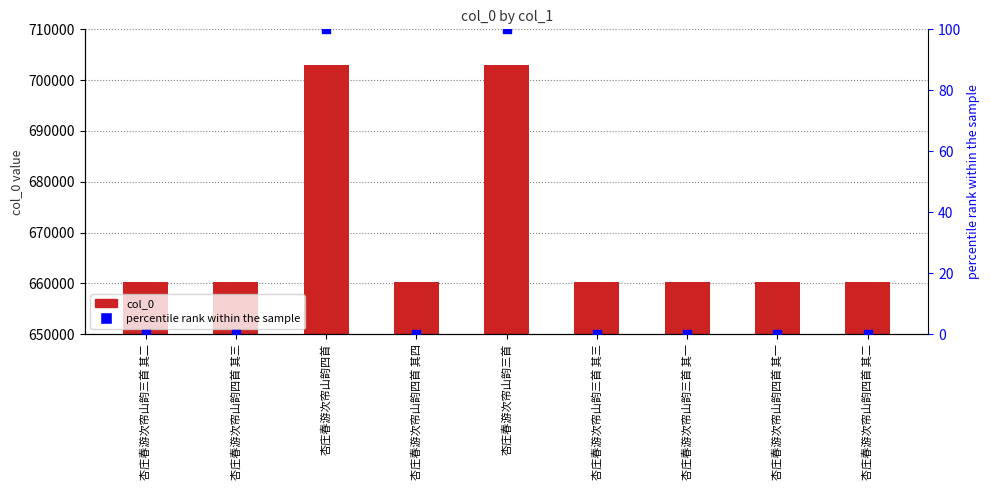

Which series has the largest total across all categories?

col_0